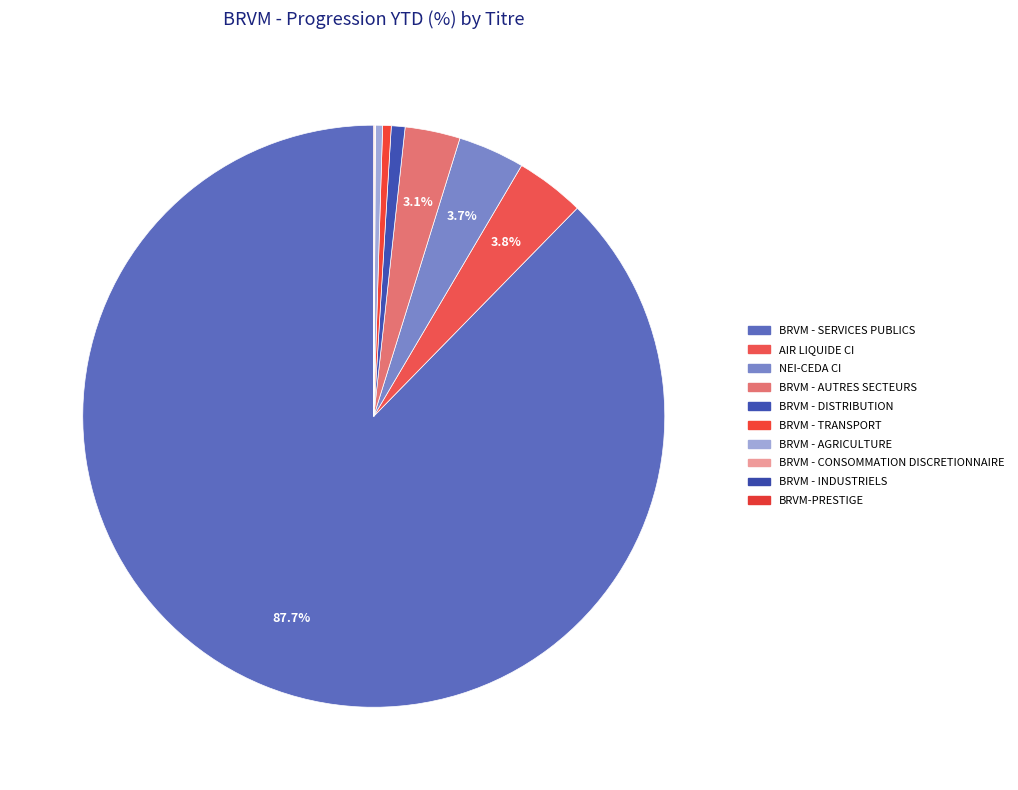

How many segments does this pie chart have?

10